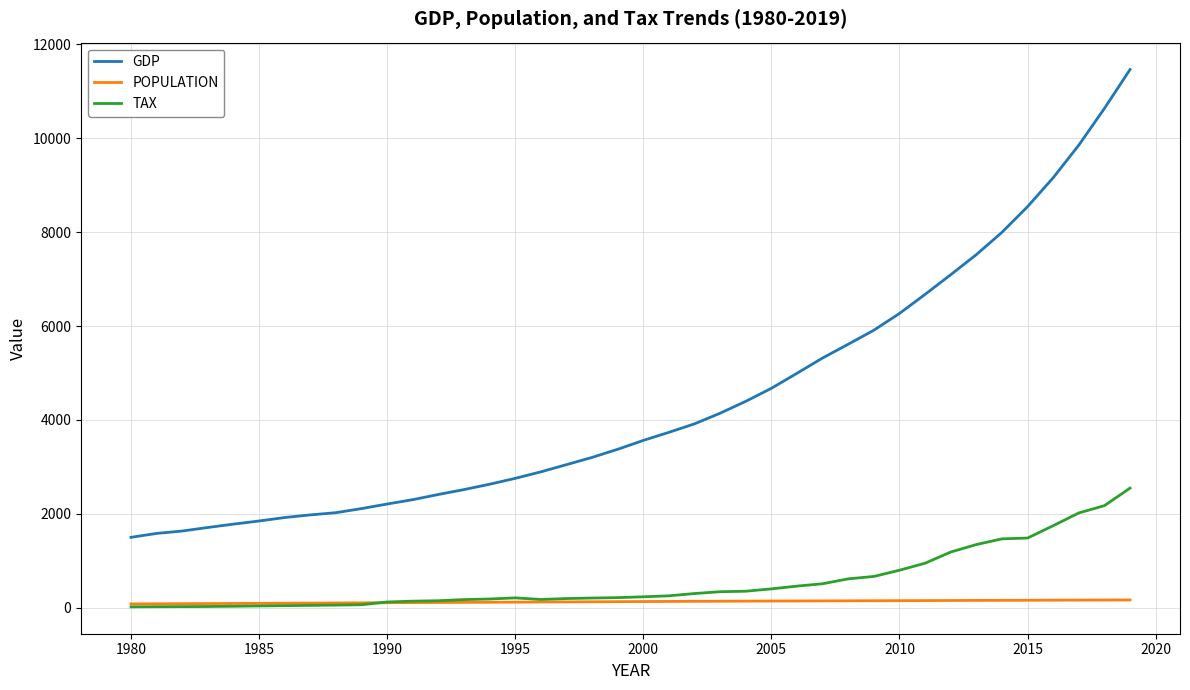

Which series has the largest total across all categories?

GDP